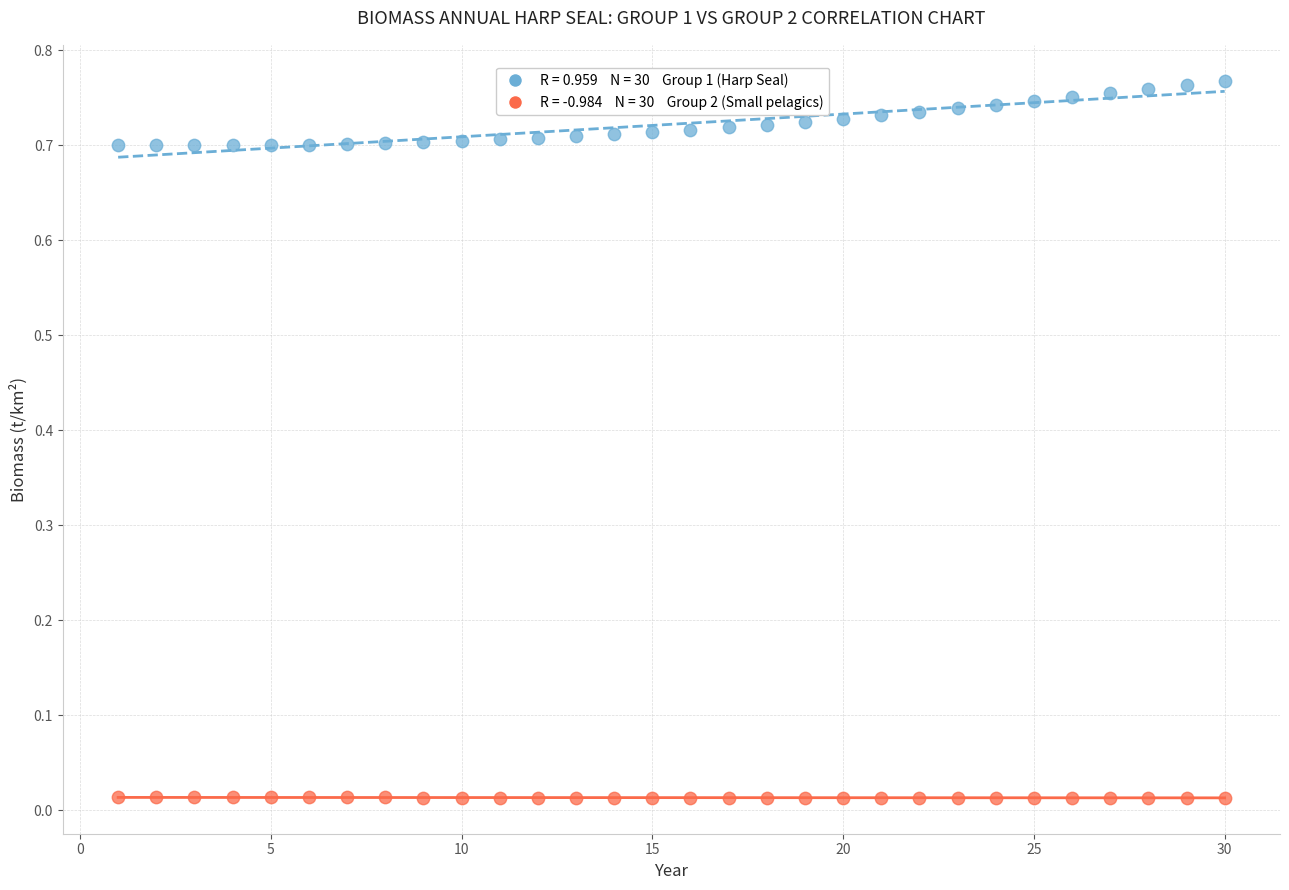

Across all data points, what is the range of X values (max minus min)?

29.0